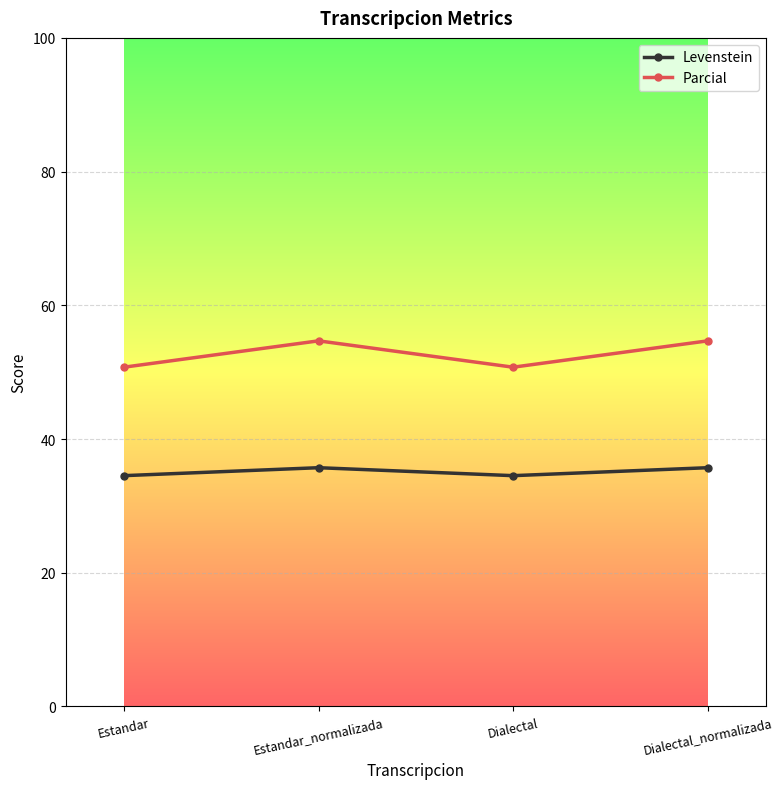

Rank the series at Estandar from highest to lowest value.

Parcial, Levenstein